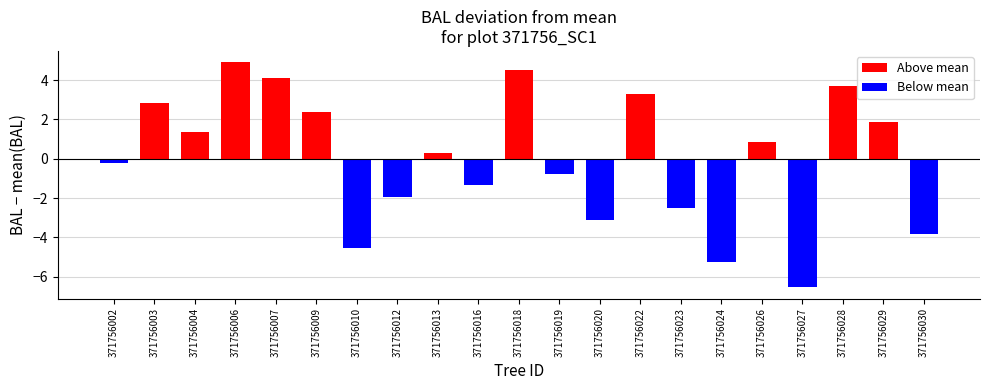

True or false: the data shows -1.4 at 371756016.

True